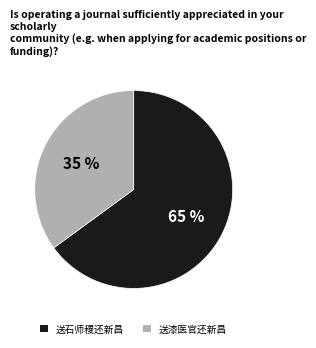

Between 送漆医官还新昌 and 送石师稷还新昌, which is larger?

送石师稷还新昌